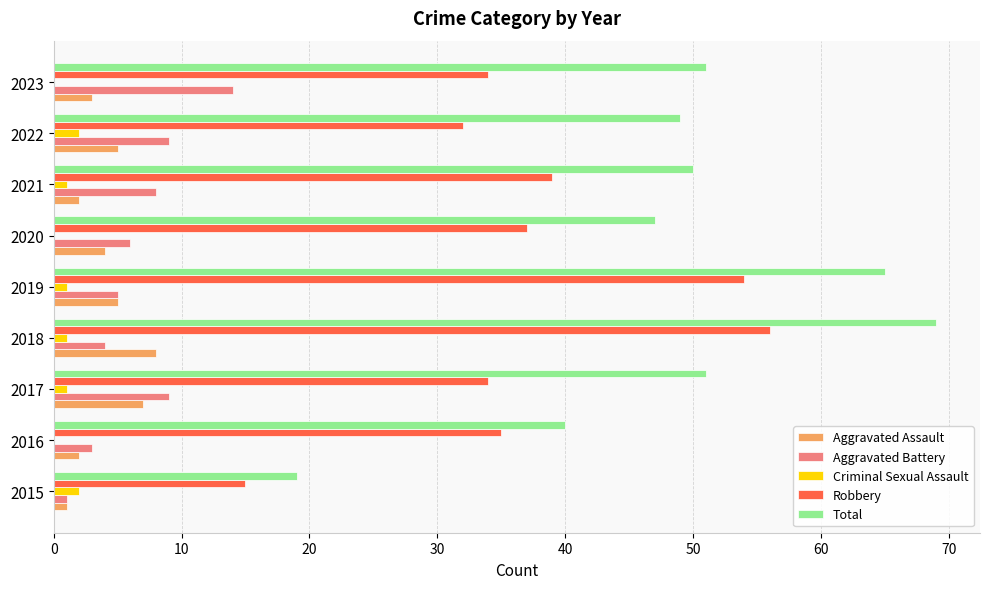

What is the sum of all Robbery values?

336